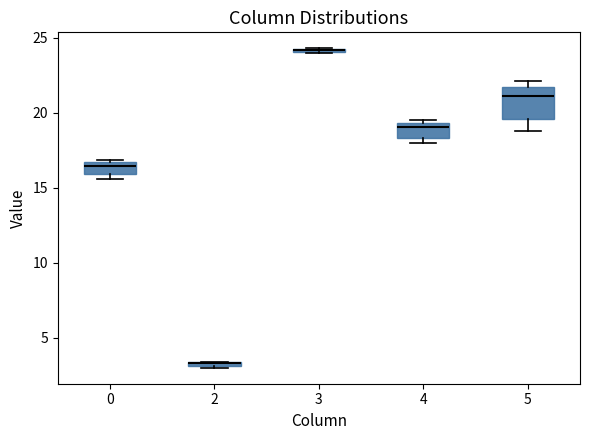

Where is the lower edge of the box at x = 4 on the y-axis? The values are not printed on the chart, so give them approximately, as read against the axis.

18.5